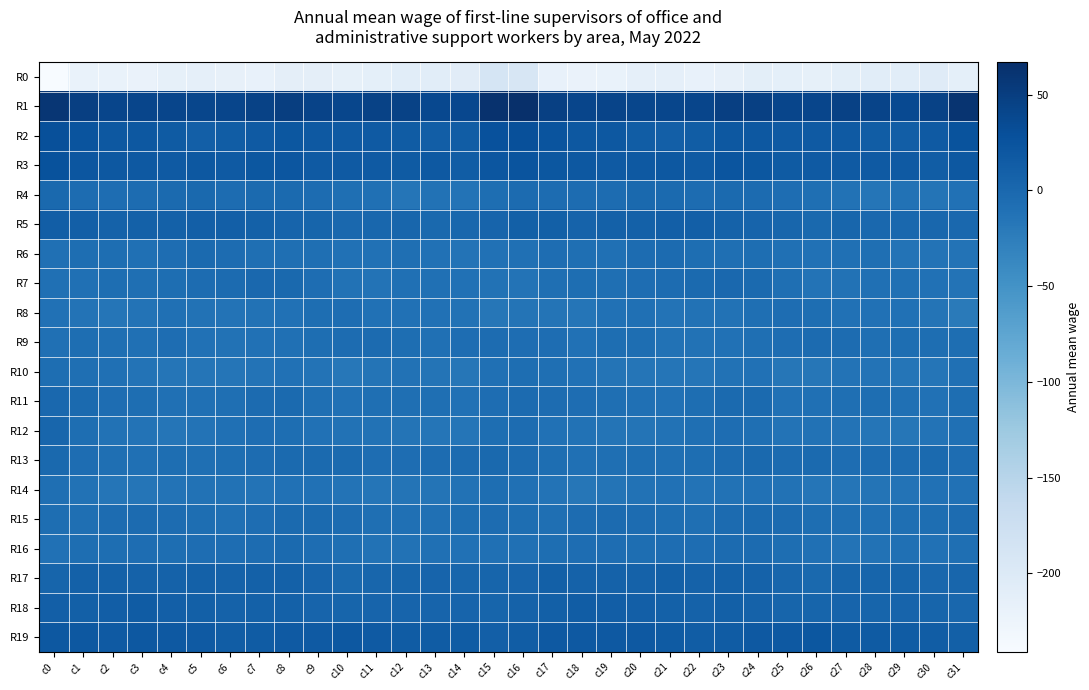

Which series has the largest total across all categories?

R1